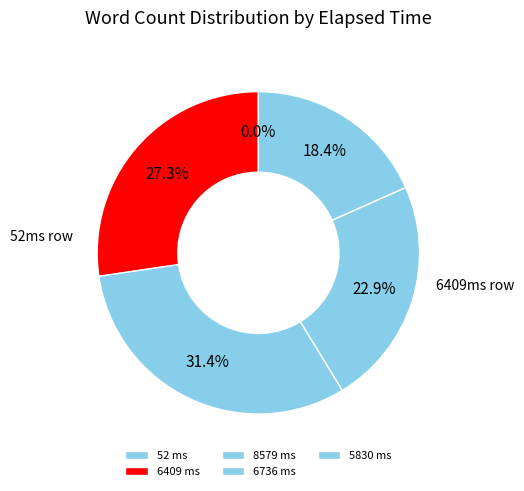

Does 52 represent more than half of the total?

No